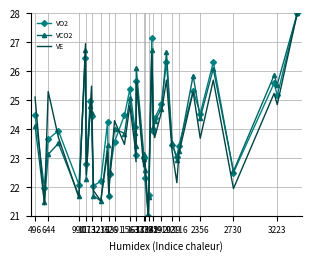

Rank the series by their average value, from lowest to highest.

VE, VCO2, VO2